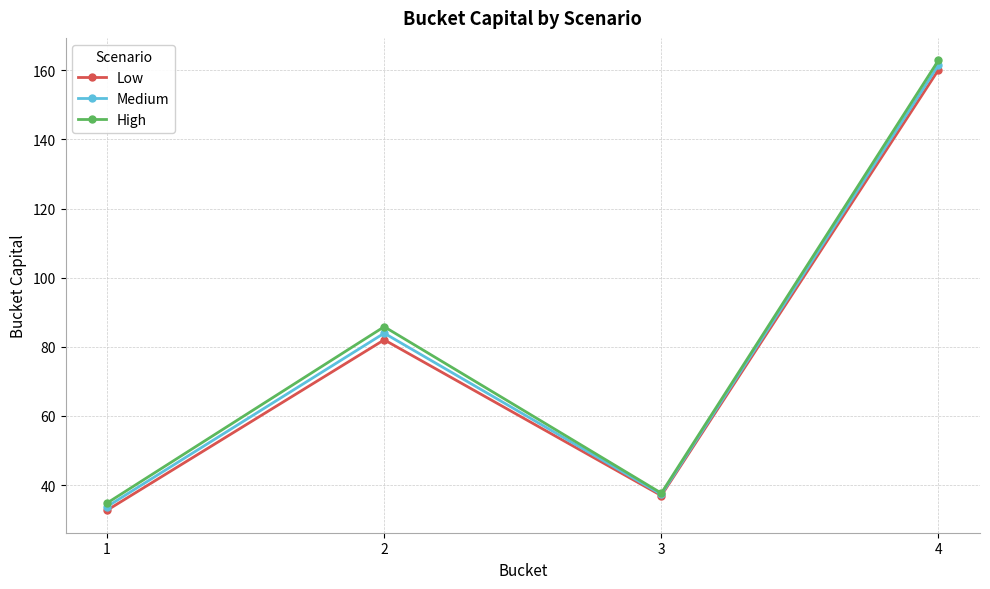

How many values in the Low series exceed 82?

2